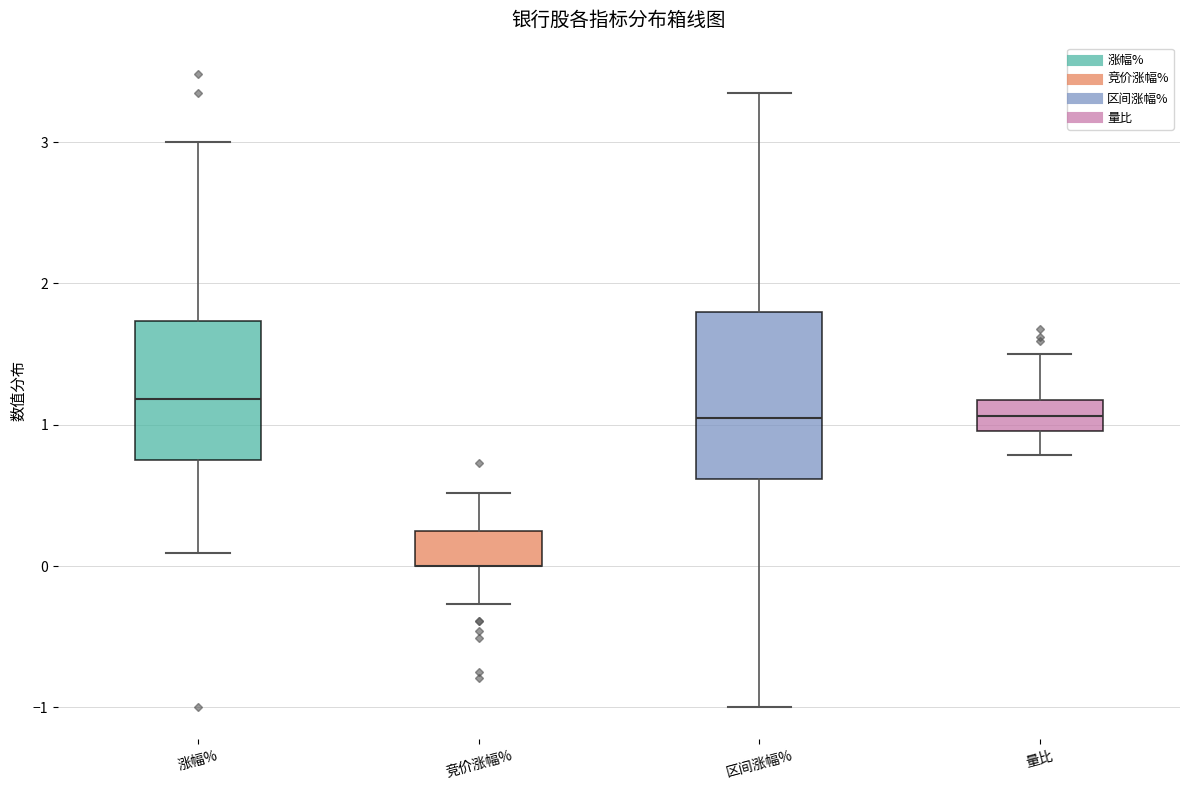

Reading left to right, read every box against the y-axis: the position of its median line, the range the box covers, and the ends of its whiskers. The values are not printed on the chart, so give them approximately, as read against the axis.

涨幅%: median 1.2, box 0.7 to 1.7, whiskers 0.1 to 3.0
竞价涨幅%: median 0.0 (drawn on the box's lower edge), box 0.0 to 0.2, whiskers -0.3 to 0.5
区间涨幅%: median 1.1, box 0.6 to 1.8, whiskers -1.0 to 3.4
量比: median 1.1, box 1.0 to 1.2, whiskers 0.8 to 1.5